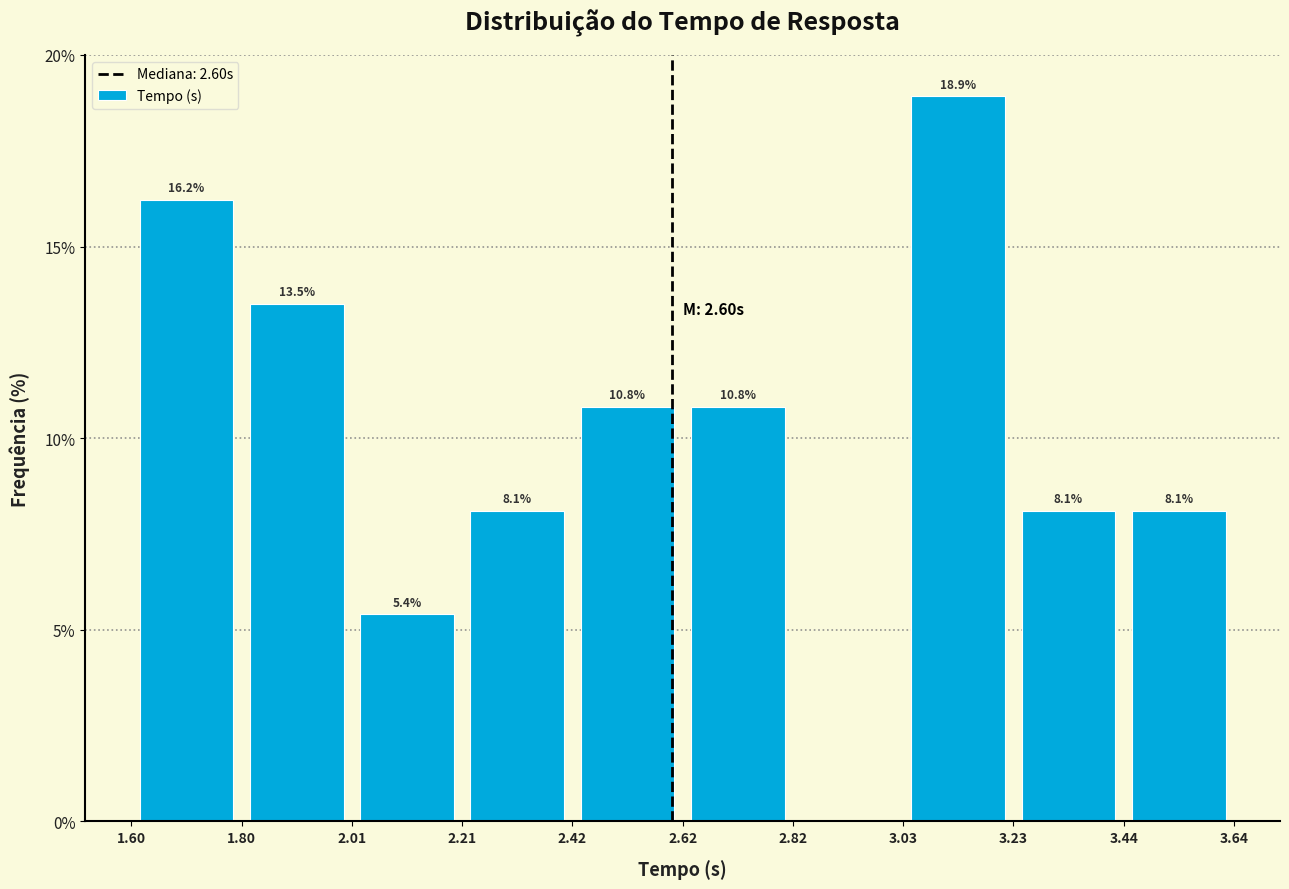

Over which range of the x-axis is the bar tallest?

3.03 to 3.23